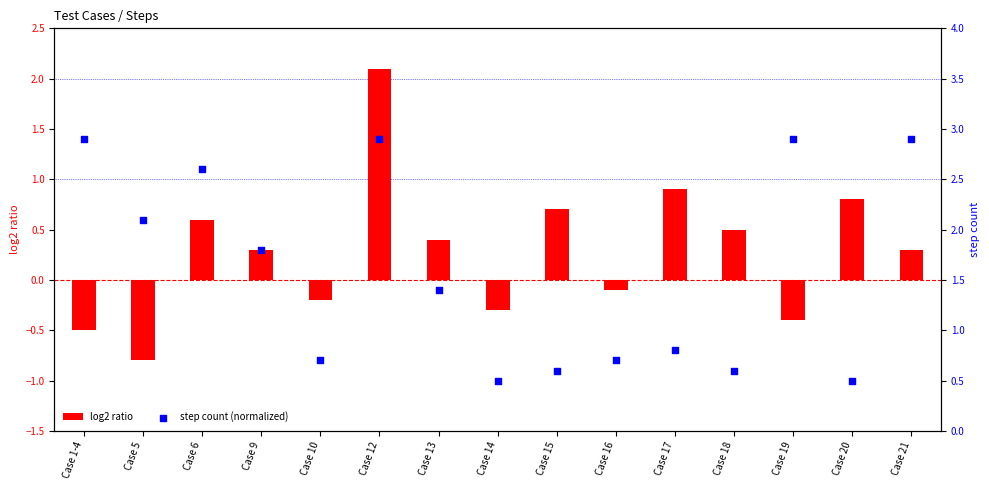

What are all the series names shown in the legend?

log2 ratio, step count (normalized)